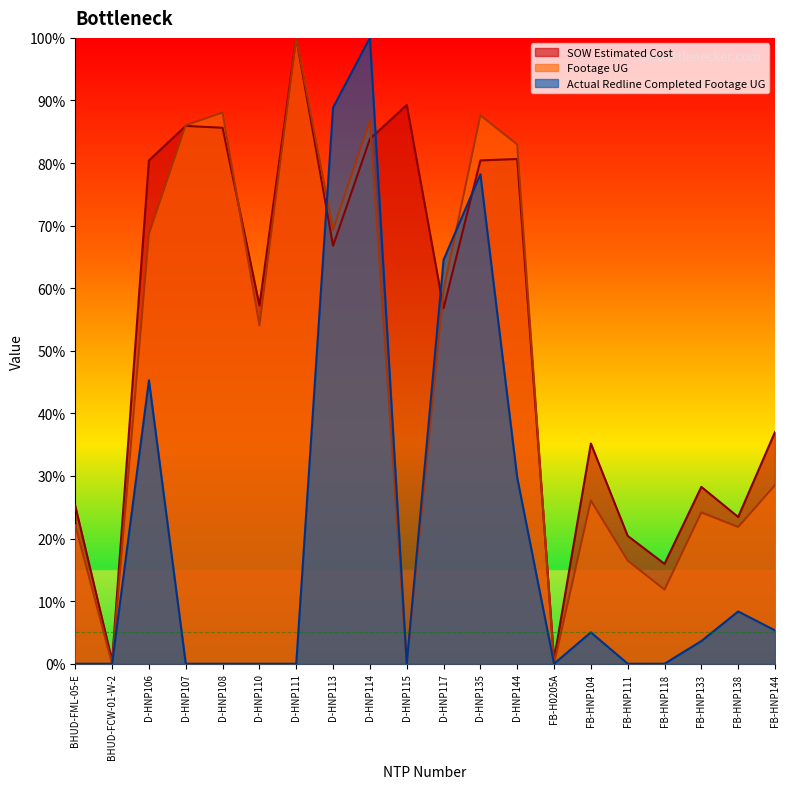

Reading right to left, list all the values displayed in this chart.

SOW Estimated Cost: 0.4	0.2	0.3	0.2	0.2	0.4	0.0	0.8	0.8	0.6	0.9	0.8	0.7	1.0	0.6	0.9	0.9	0.8	0.0	0.3
Footage UG: 0.3	0.2	0.2	0.1	0.2	0.3	0.0	0.8	0.9	0.6	0.0	0.9	0.7	1.0	0.5	0.9	0.9	0.7	0.0	0.2
Actual Redline Completed Footage UG: 0.1	0.1	0.0	0.0	0.0	0.1	0.0	0.3	0.8	0.6	0.0	1.0	0.9	0.0	0.0	0.0	0.0	0.5	0.0	0.0